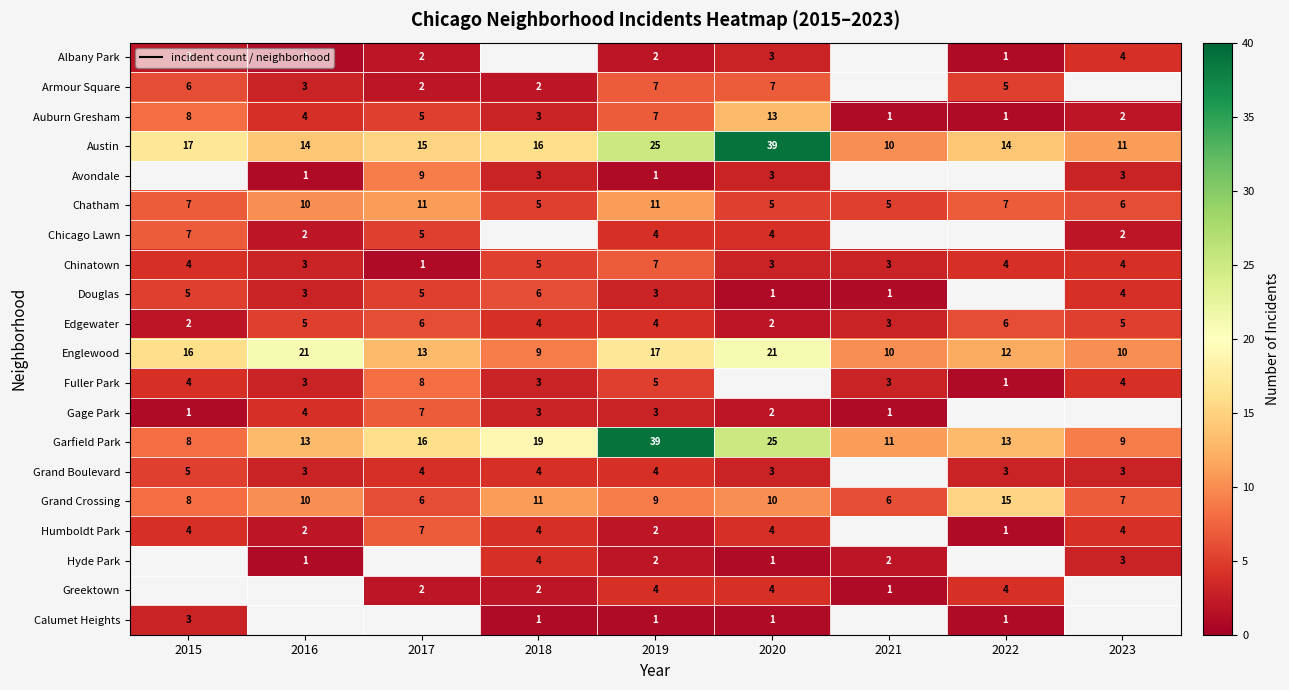

Read the Auburn Gresham value at 2016.

4